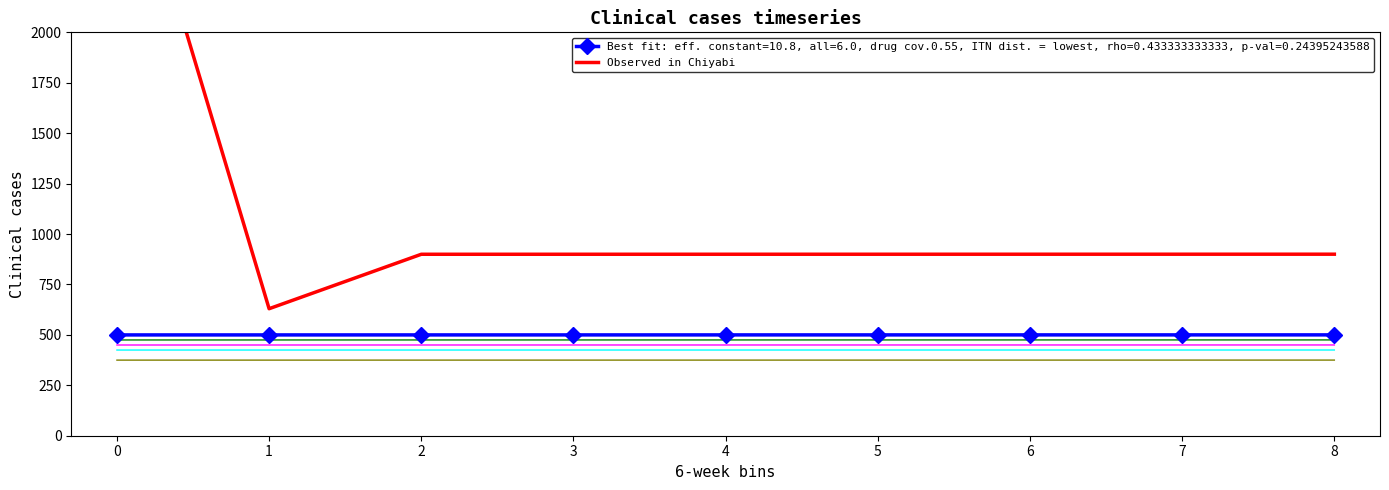

Read the value at 0.

3148.4